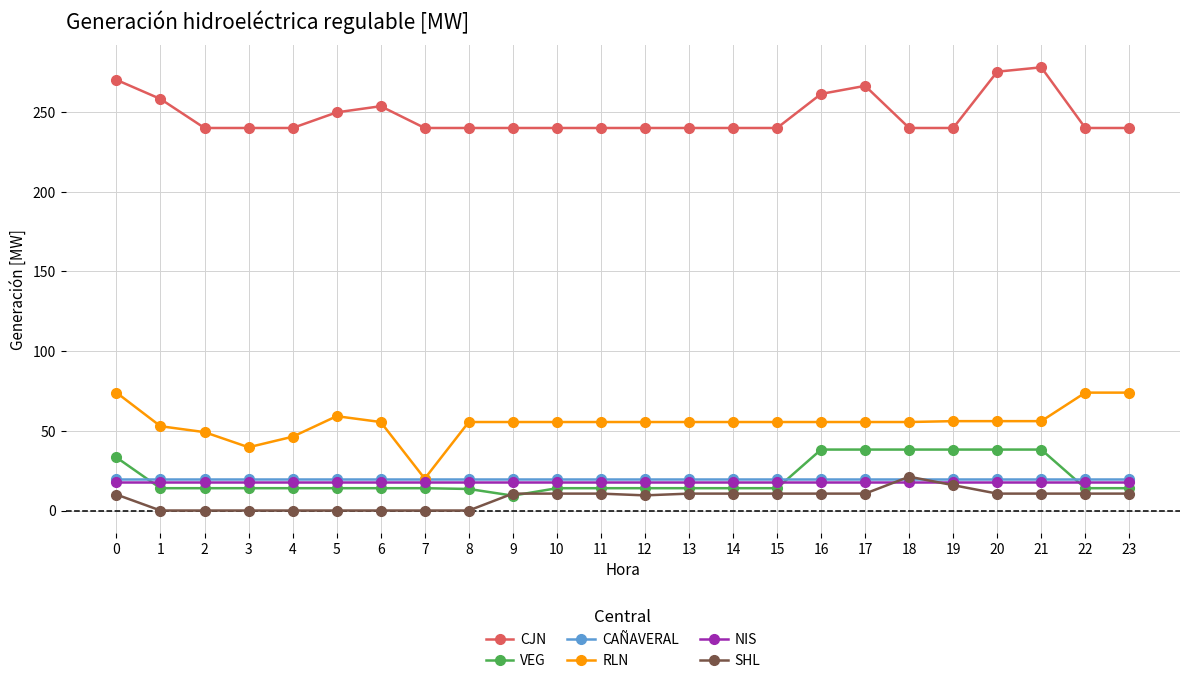

Which series has the largest range (max minus min)?

RLN